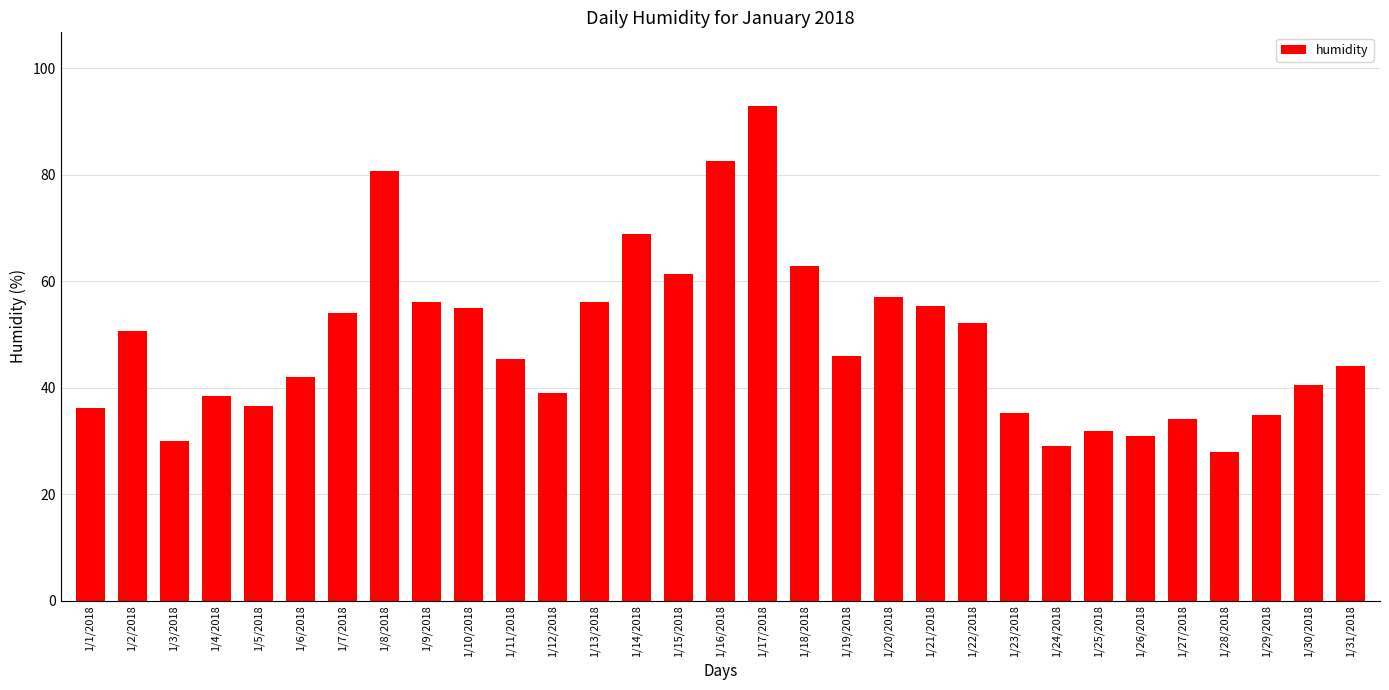

Between 1/17/2018 and 1/7/2018, which is larger?

1/17/2018